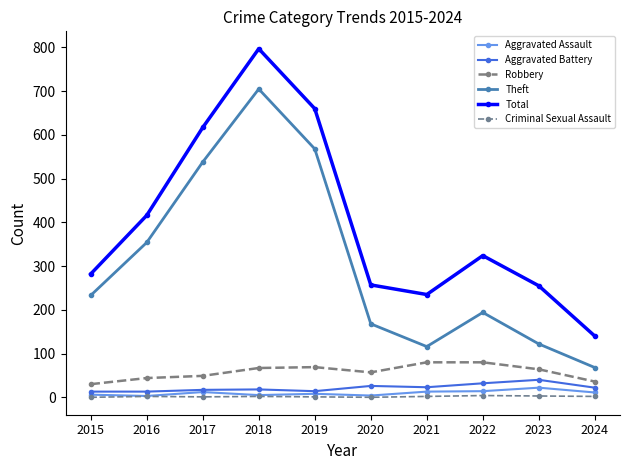

At how many categories does at least one series exceed 82?

10